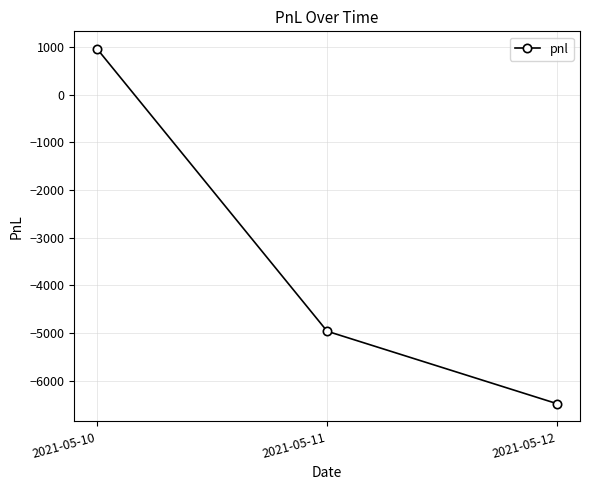

Rank the categories by value from highest to lowest.

2021-05-10, 2021-05-11, 2021-05-12